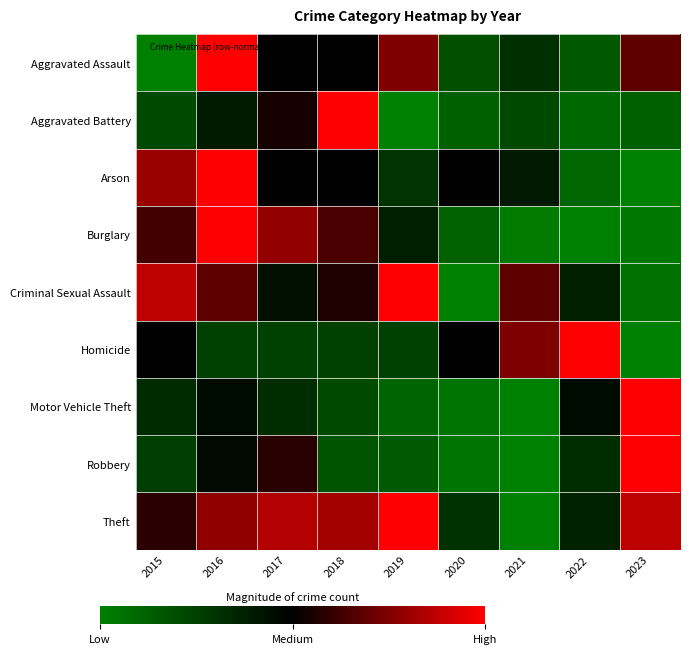

Reading left to right, extract all data points from this chart.

Aggravated Assault: 2015=0.0	2016=1.0	2017=0.5	2018=0.5	2019=0.7	2020=0.2	2021=0.3	2022=0.2	2023=0.7
Aggravated Battery: 2015=0.2	2016=0.4	2017=0.5	2018=1.0	2019=0.0	2020=0.1	2021=0.2	2022=0.1	2023=0.1
Arson: 2015=0.8	2016=1.0	2017=0.5	2018=0.5	2019=0.3	2020=0.5	2021=0.4	2022=0.1	2023=0.0
Burglary: 2015=0.6	2016=1.0	2017=0.8	2018=0.6	2019=0.4	2020=0.1	2021=0.0	2022=0.0	2023=0.0
Criminal Sexual Assault: 2015=0.9	2016=0.7	2017=0.4	2018=0.6	2019=1.0	2020=0.0	2021=0.7	2022=0.4	2023=0.1
Homicide: 2015=0.5	2016=0.2	2017=0.2	2018=0.2	2019=0.2	2020=0.5	2021=0.7	2022=1.0	2023=0.0
Motor Vehicle Theft: 2015=0.3	2016=0.5	2017=0.3	2018=0.2	2019=0.1	2020=0.0	2021=0.0	2022=0.5	2023=1.0
Robbery: 2015=0.3	2016=0.5	2017=0.6	2018=0.2	2019=0.1	2020=0.0	2021=0.0	2022=0.3	2023=1.0
Theft: 2015=0.6	2016=0.8	2017=0.8	2018=0.8	2019=1.0	2020=0.3	2021=0.0	2022=0.4	2023=0.9